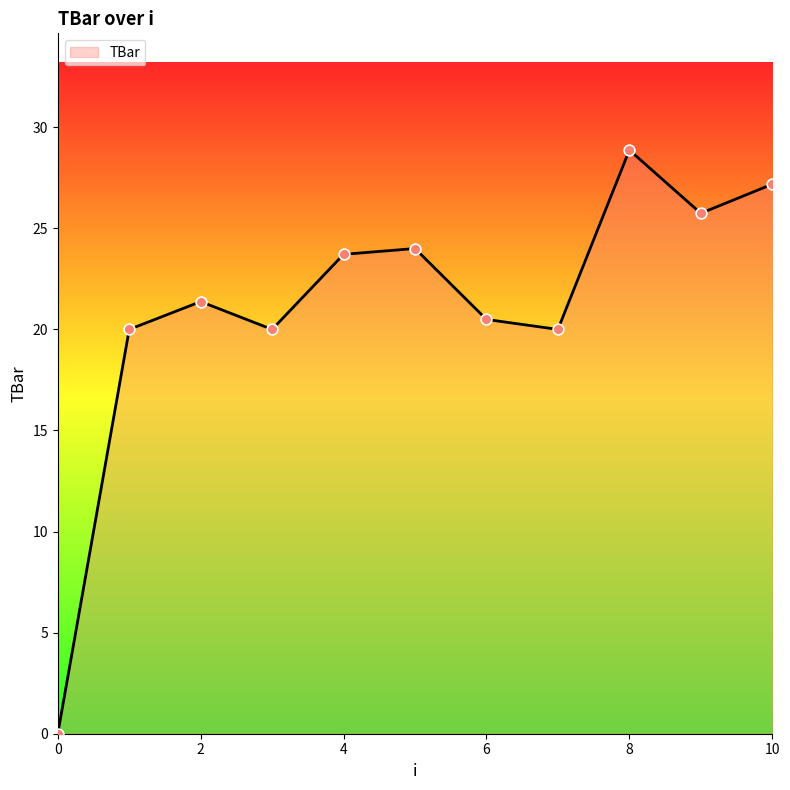

What is the difference between the maximum and minimum values?

28.9